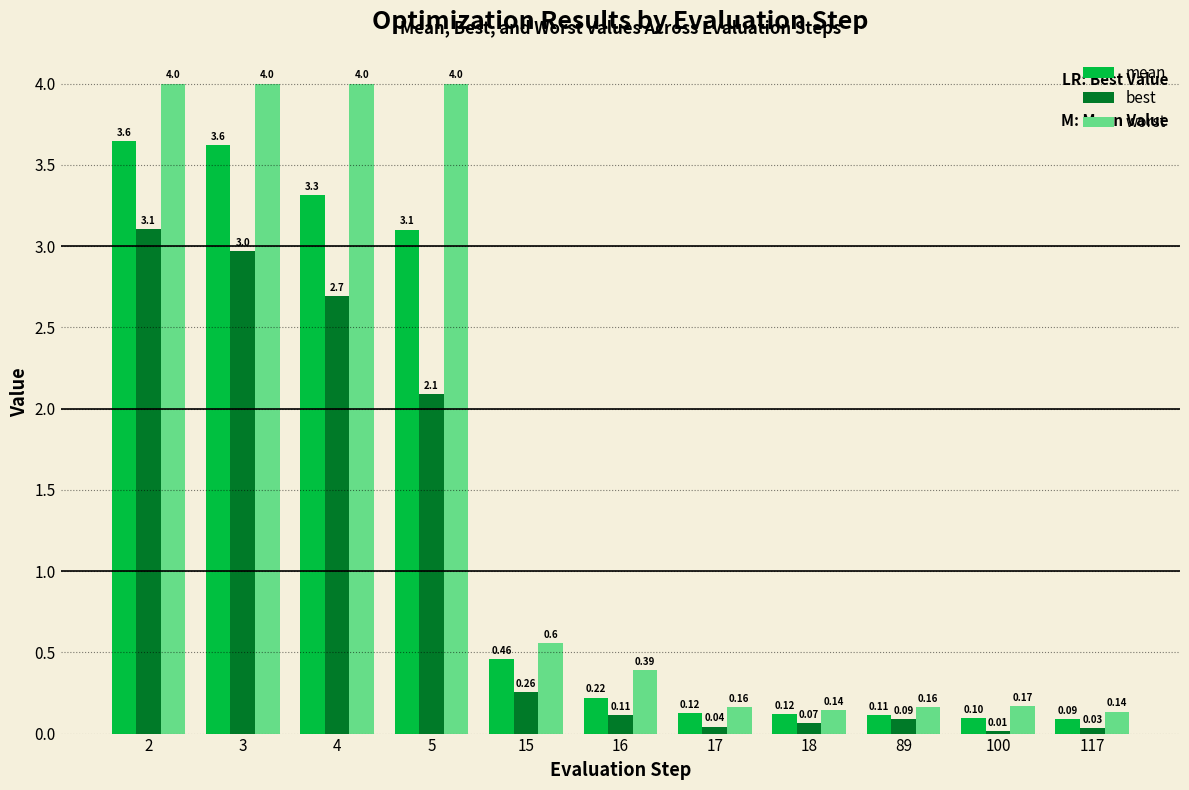

Rank the series by their average value, from highest to lowest.

worst, mean, best